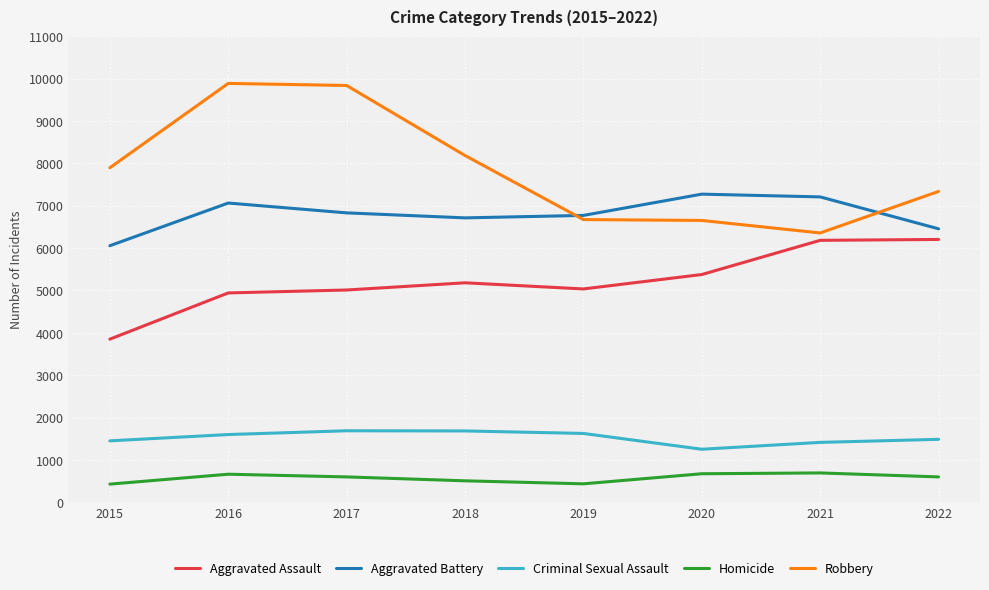

True or false: Robbery has a value of 14970 at 2017.

False